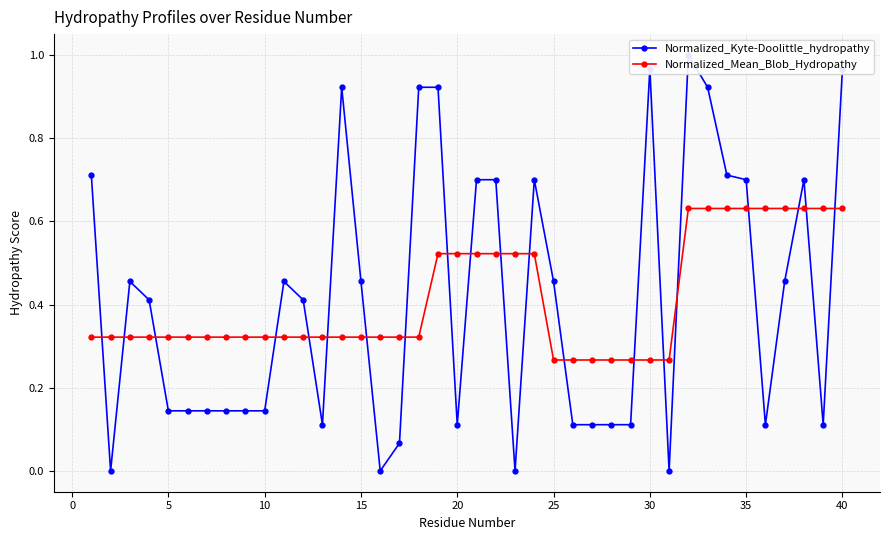

What are all the series names shown in the legend?

Normalized_Kyte-Doolittle_hydropathy, Normalized_Mean_Blob_Hydropathy